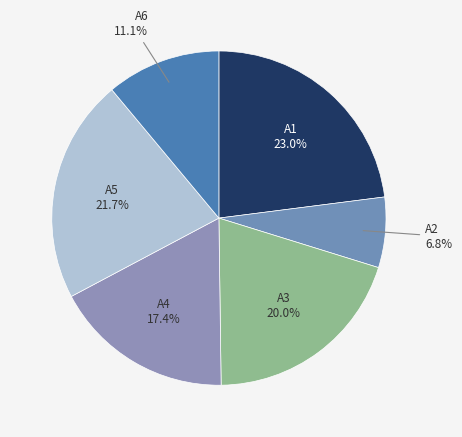

Which category has the smallest portion of the pie?

A2